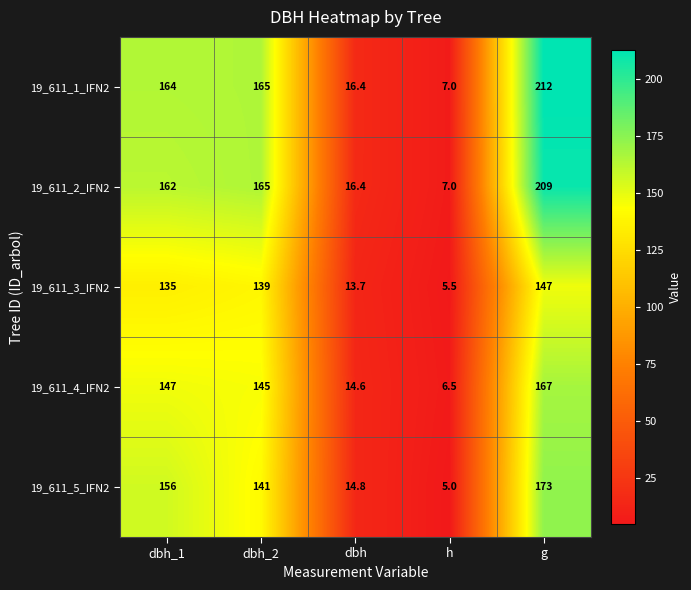

What is the sum of the 19_611_4_IFN2 values at dbh_2 and dbh?

159.6